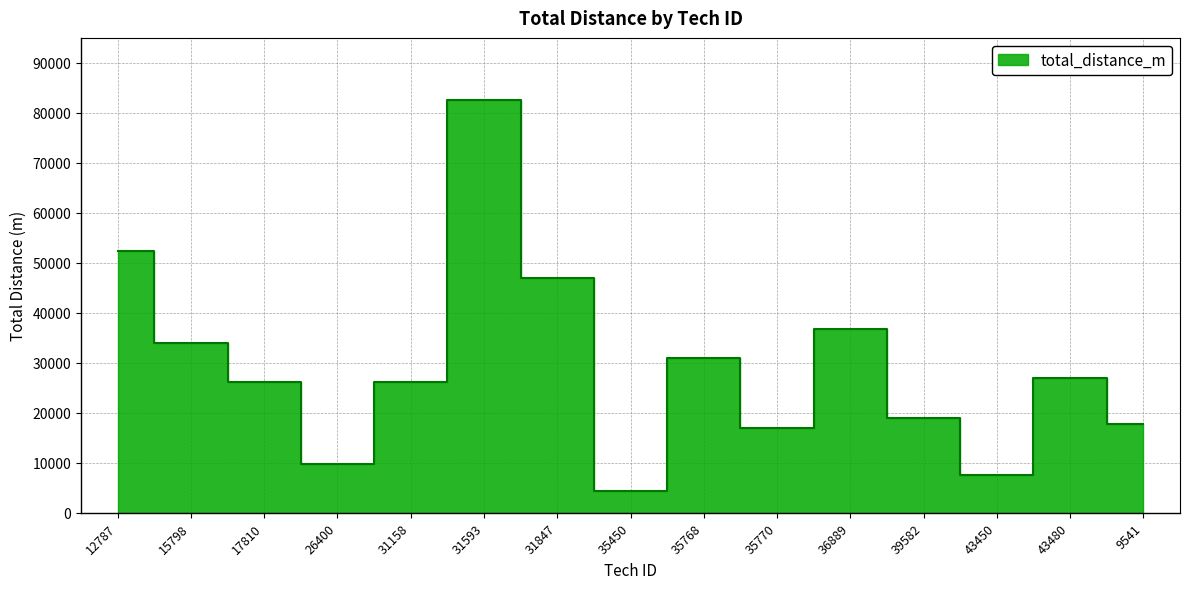

True or false: the data shows 49331 at 15798.

False